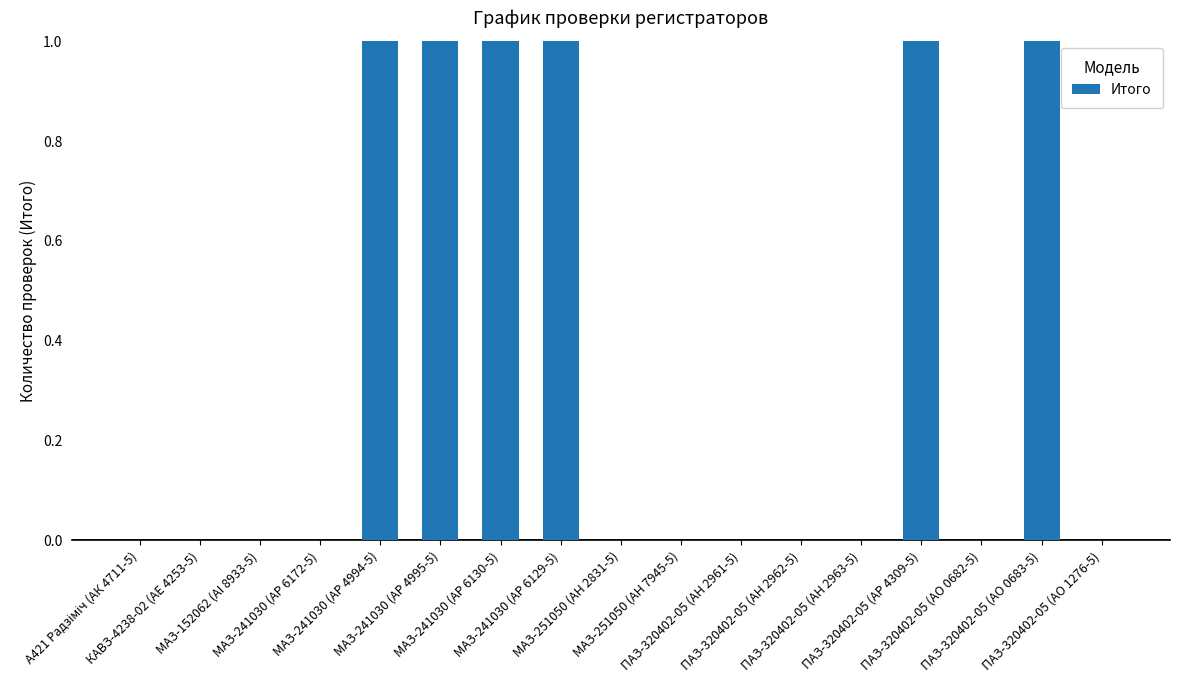

What is the sum of all values?

6